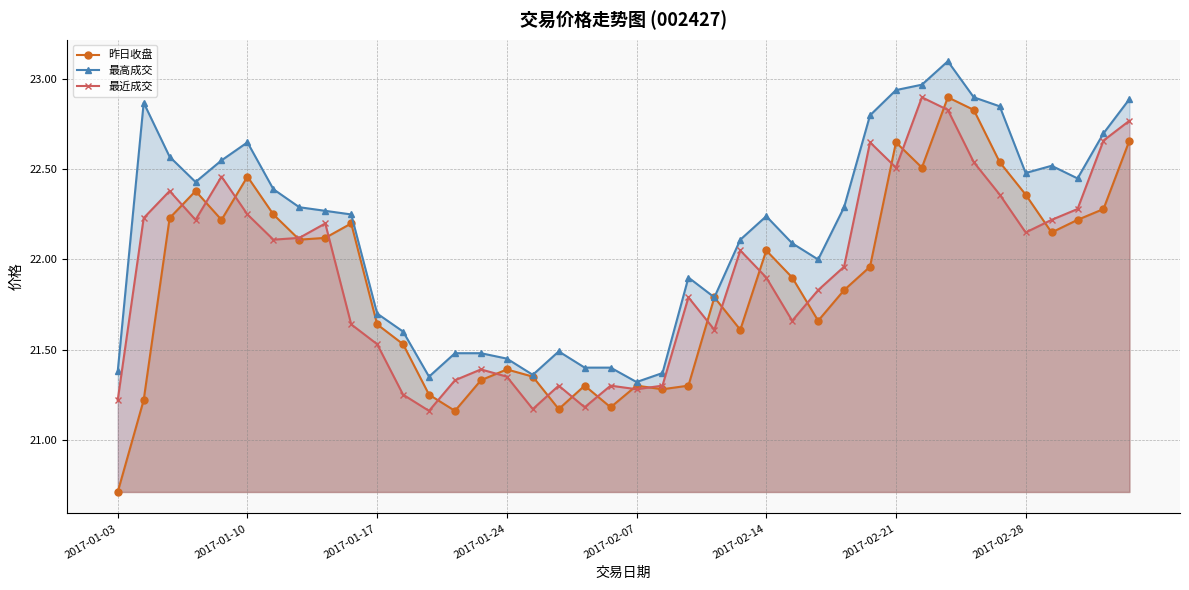

The value of 昨日收盘 at 2017-01-03 is 13.7. True or false?

False